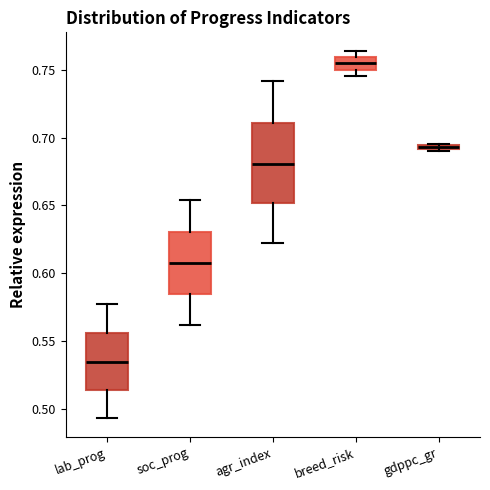

Which box has the lowest median line?

lab_prog